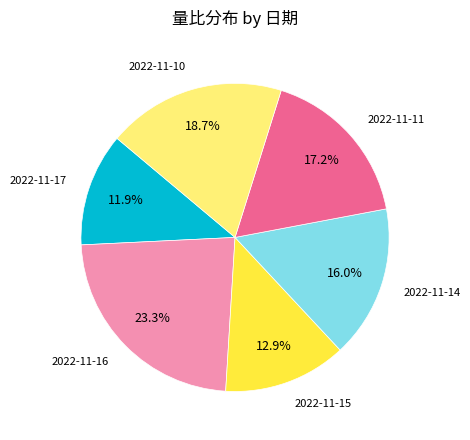

Is there a majority slice in this chart?

No